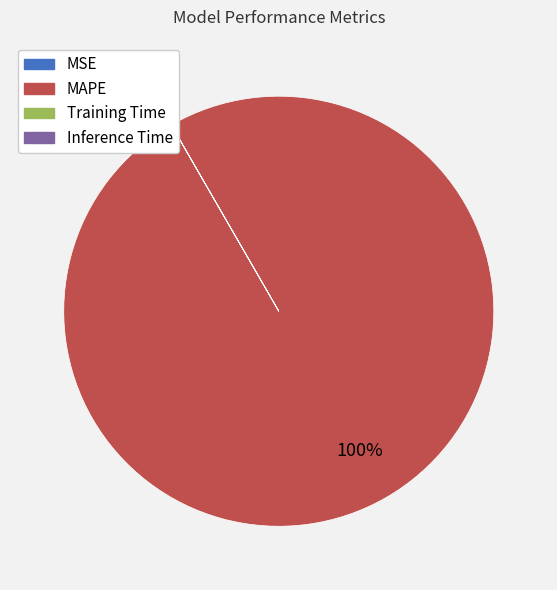

Which category has the biggest portion of the pie?

MAPE